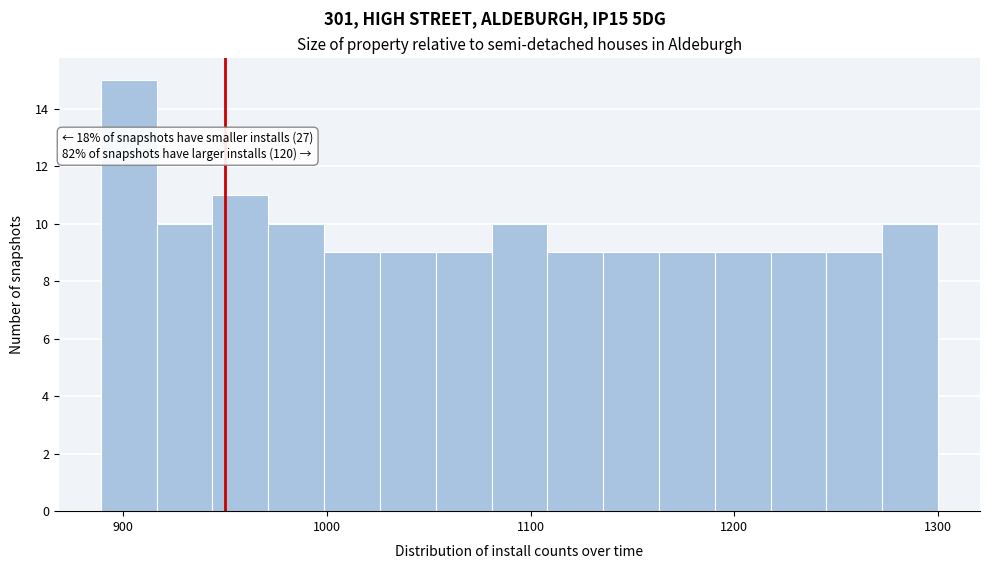

Read against the x-axis, roughly where is the centre of the tallest bar?

900